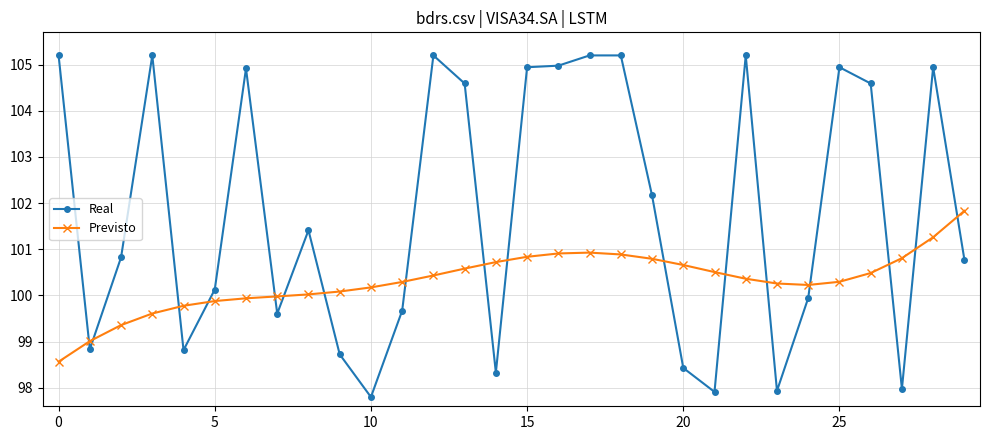

Which series ends up on top after the final intersection of Real and Previsto?

Previsto